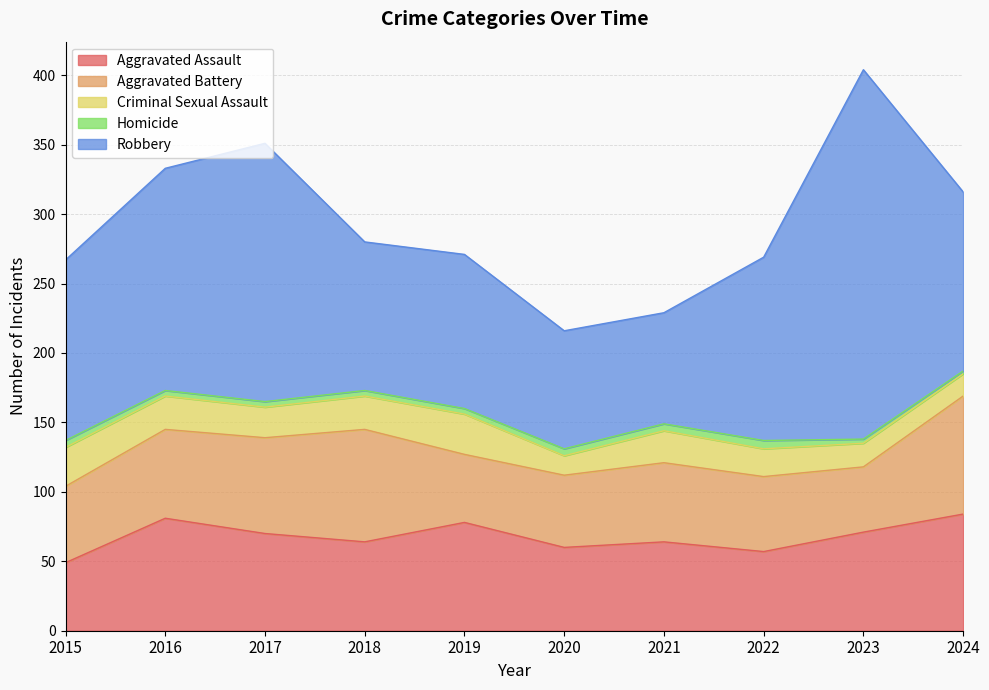

The Criminal Sexual Assault series shows 22 at 2017. True or false?

True